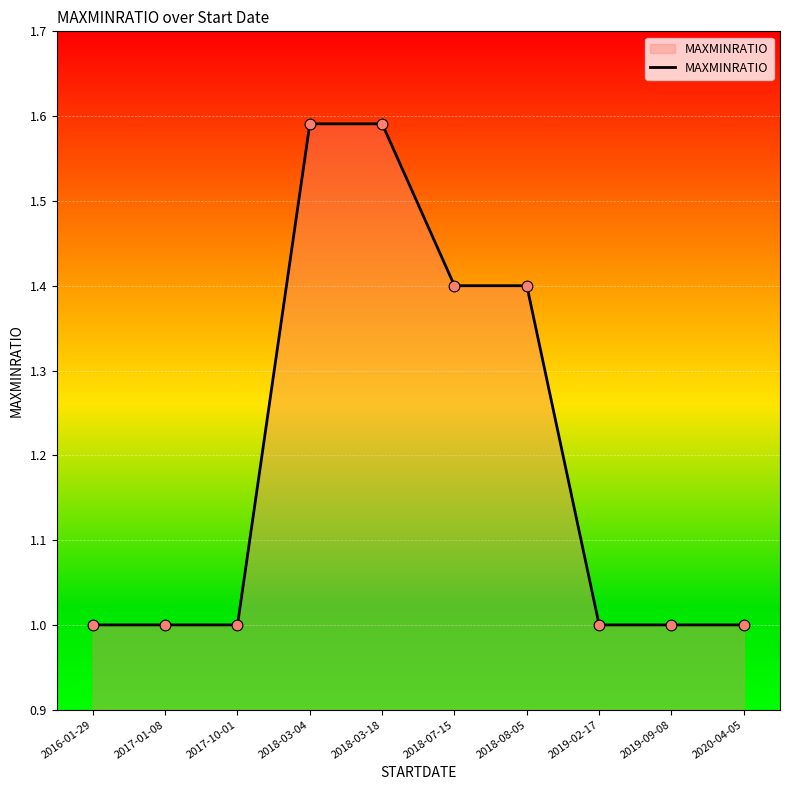

What is the ratio of the value at 2017-01-08 to the value at 2016-01-29?

1.0